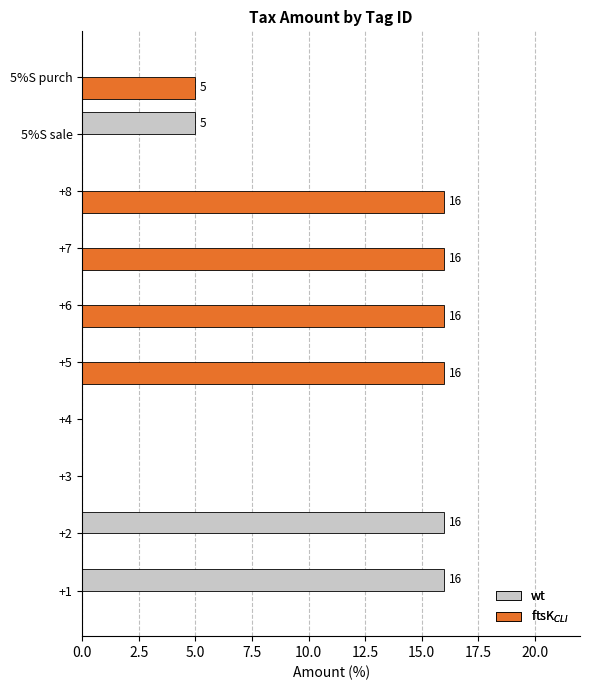

What is the maximum value shown in the chart?

16